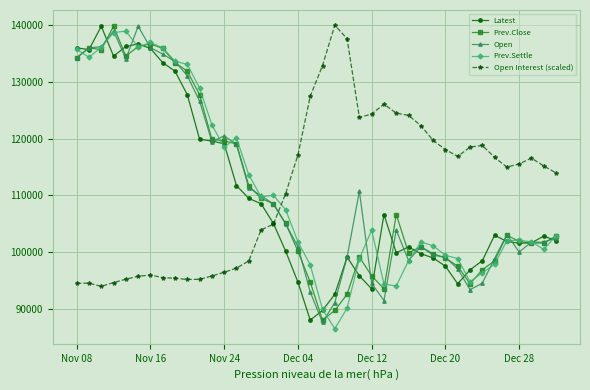

What is the smallest value displayed?

86550.0